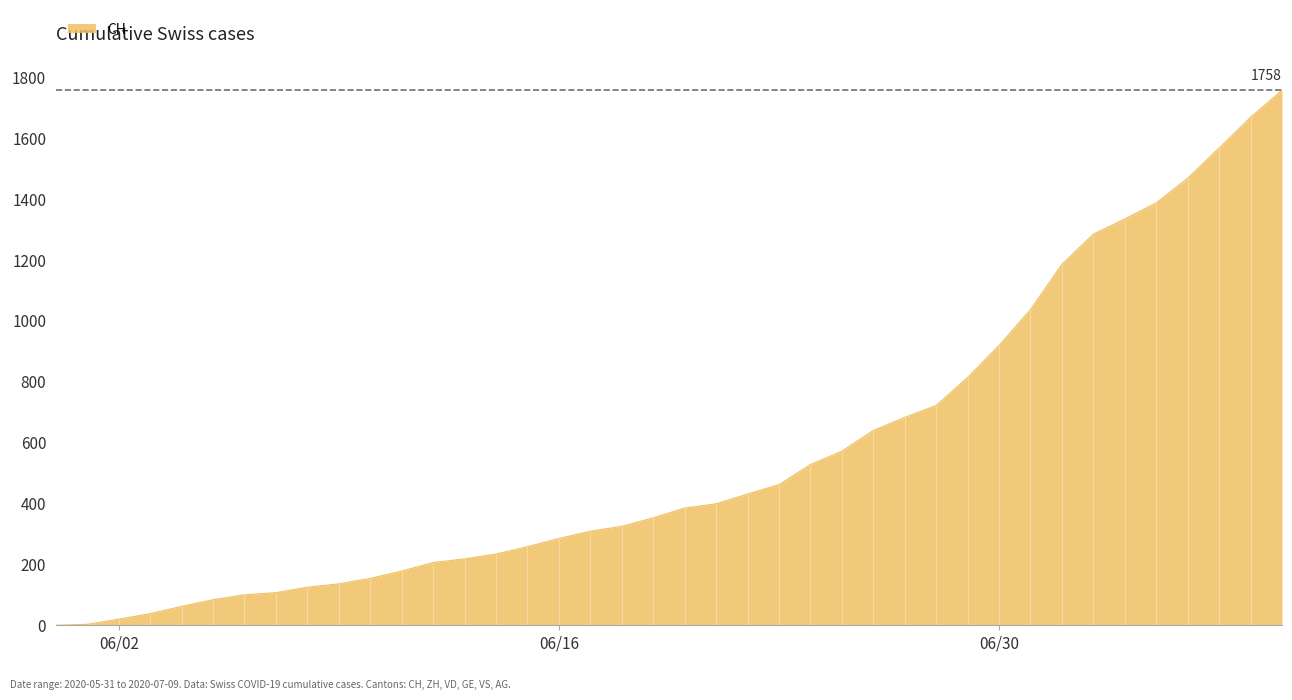

What is the difference between the maximum and minimum values?

1758